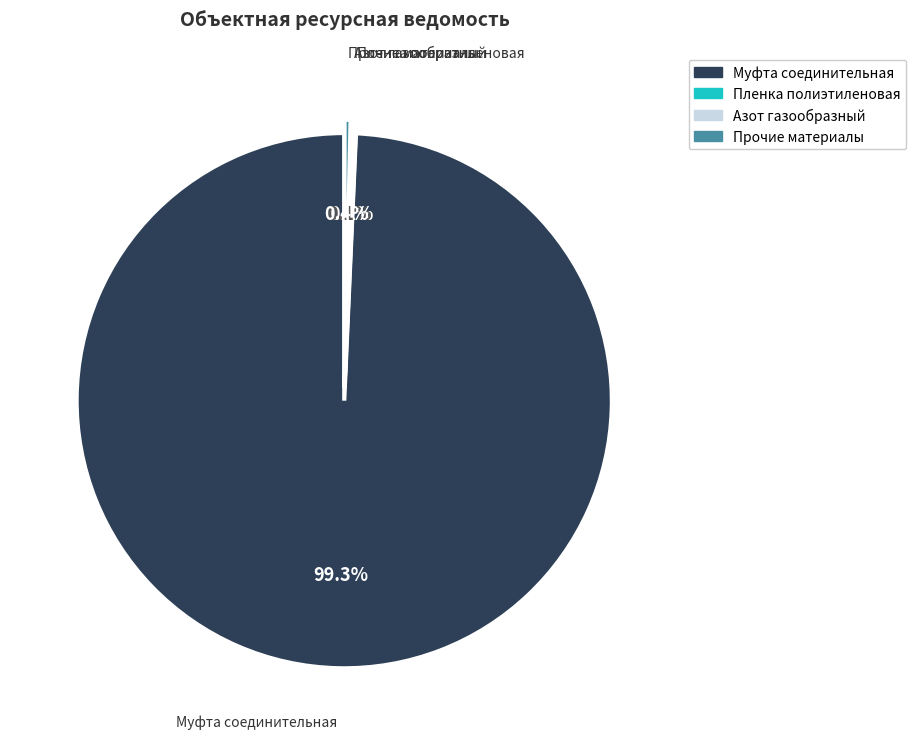

Does any single category account for the majority?

Yes